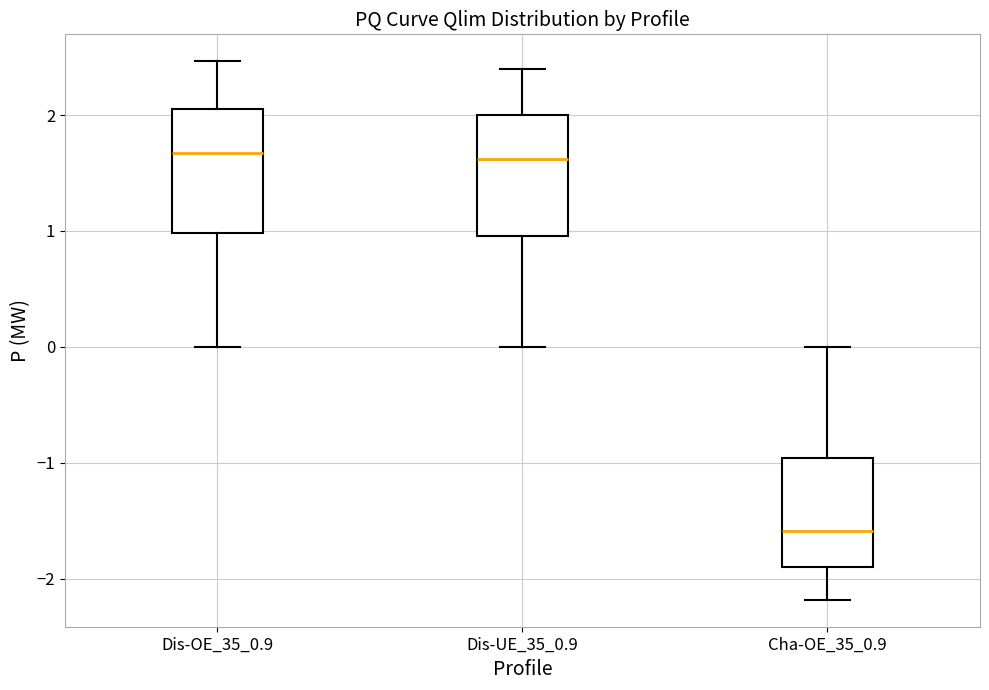

Reading left to right, read every box against the y-axis: the position of its median line, the range the box covers, and the ends of its whiskers. The values are not printed on the chart, so give them approximately, as read against the axis.

Dis-OE_35_0.9: median 1.7, box 1.0 to 2.1, whiskers 0.0 to 2.5
Dis-UE_35_0.9: median 1.6, box 1.0 to 2.0, whiskers 0.0 to 2.4
Cha-OE_35_0.9: median -1.6, box -1.9 to -1.0, whiskers -2.2 to 0.0